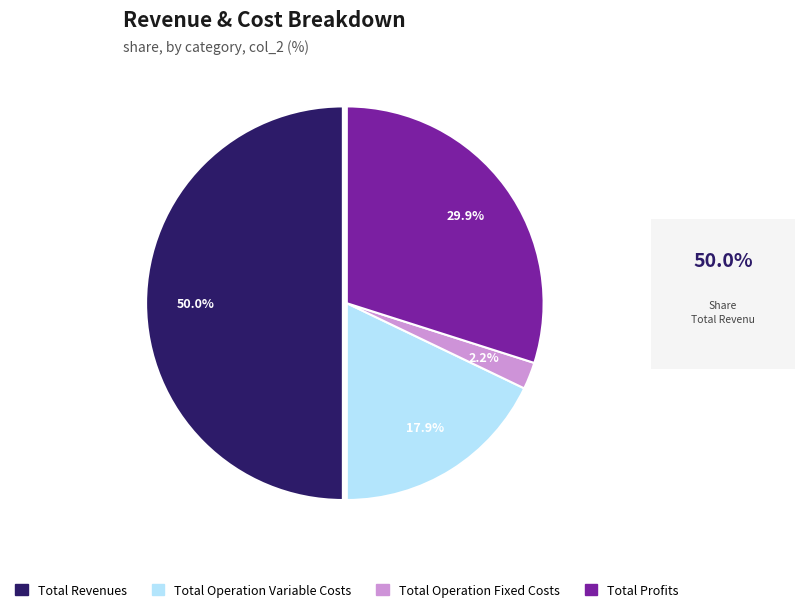

What is the total percentage of Total Operation Variable Costs and Total Operation Fixed Costs?

20.1%